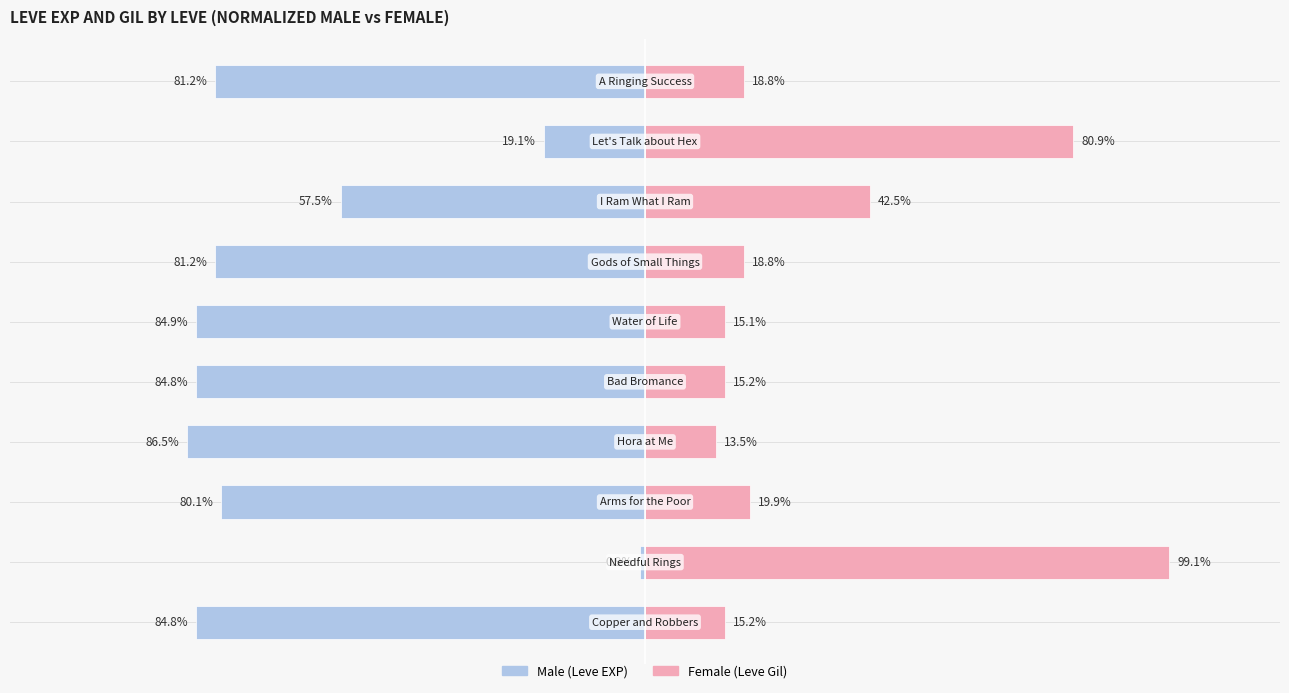

What are all the series names shown in the legend?

Male, Female